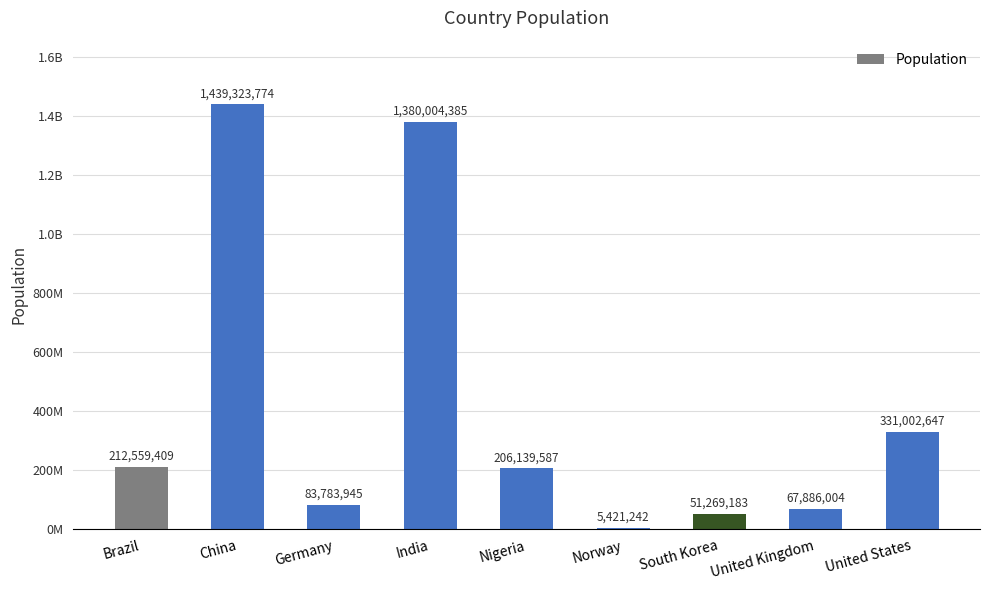

What is the difference between the values at India and South Korea?

1328735202